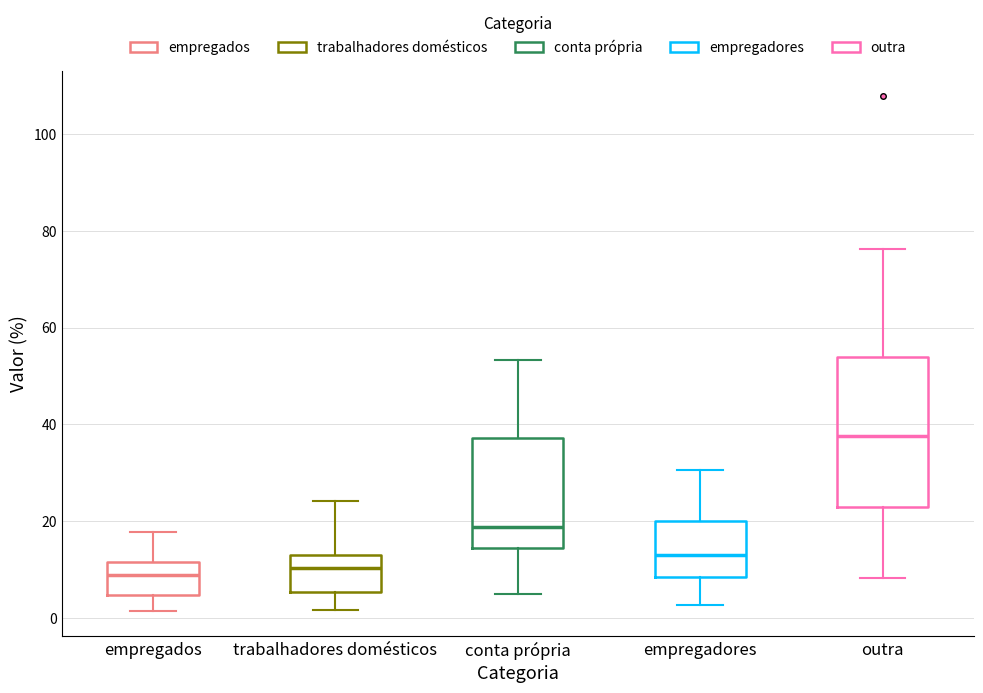

Where does the median line of the box for empregados sit on the y-axis? The values are not printed on the chart, so give them approximately, as read against the axis.

8